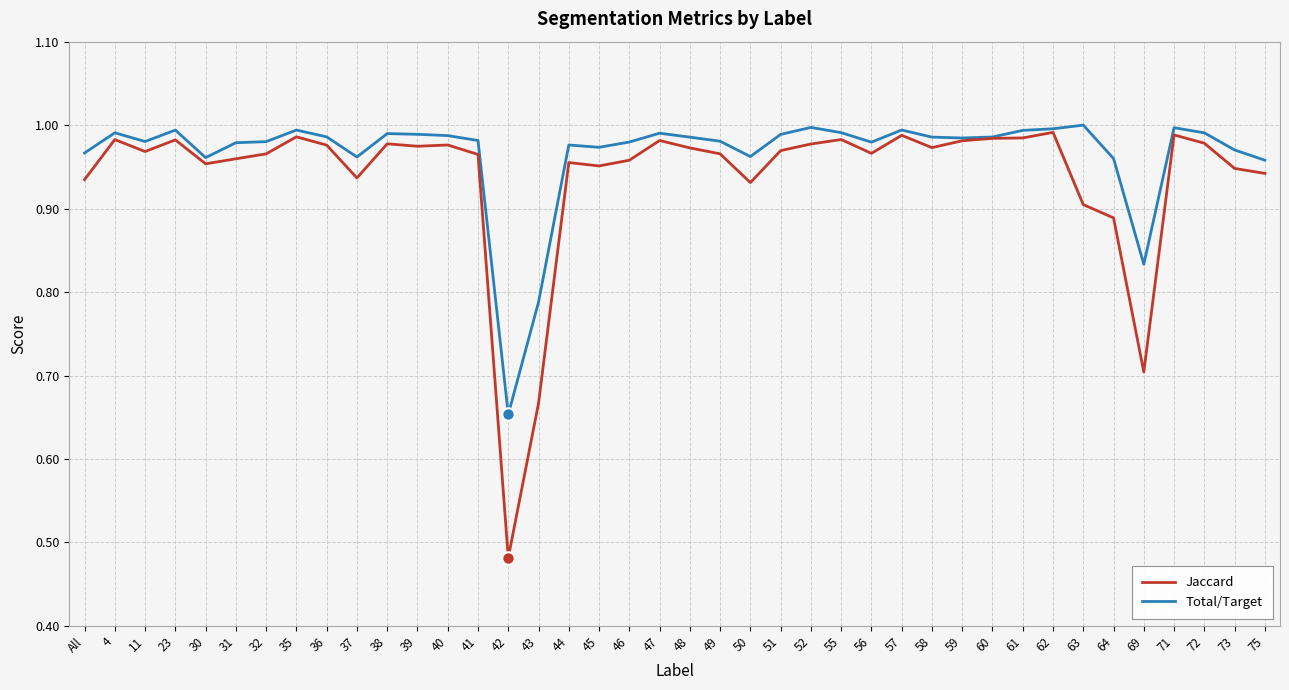

At All, list the series in order from smallest to largest.

Jaccard, Total/Target